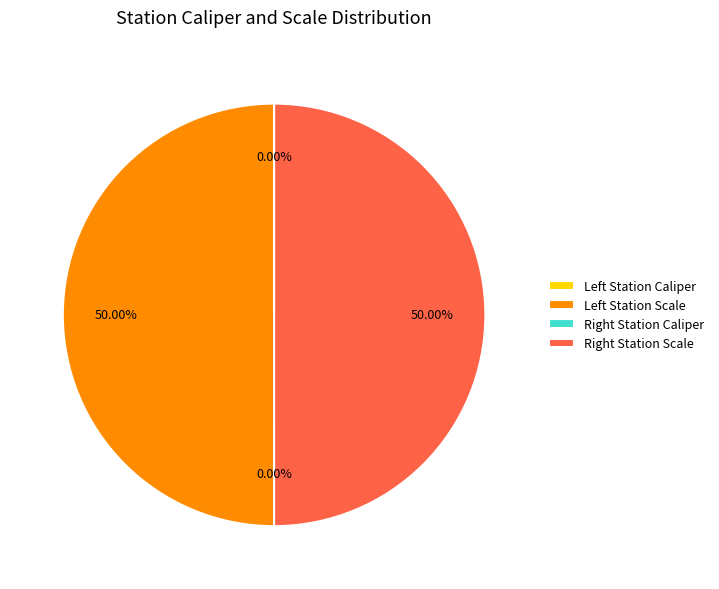

Which category has the smallest portion of the pie?

Left Station Caliper